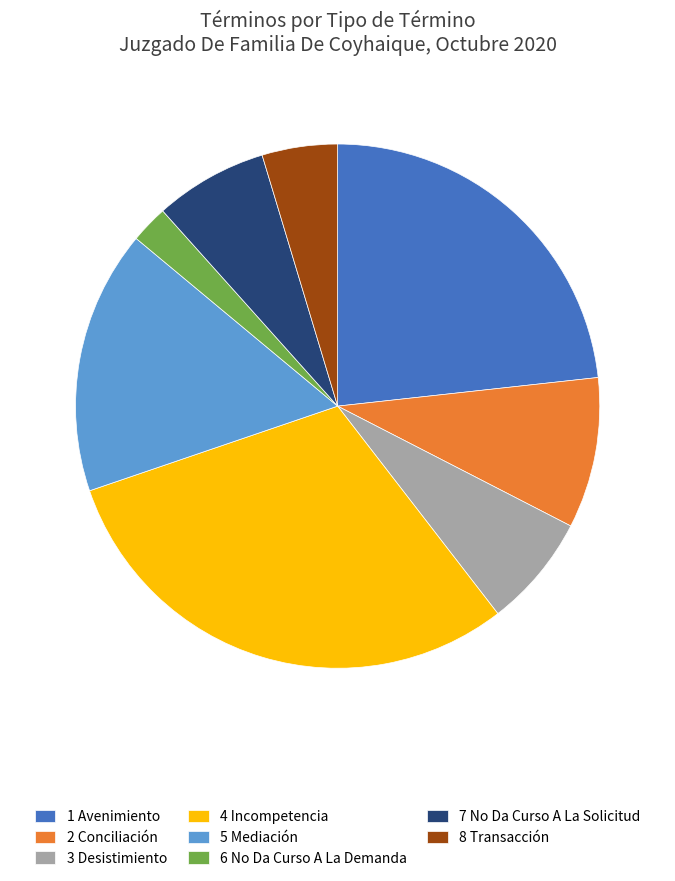

Do 1 Avenimiento and 3 Desistimiento together represent more than half of the pie?

No